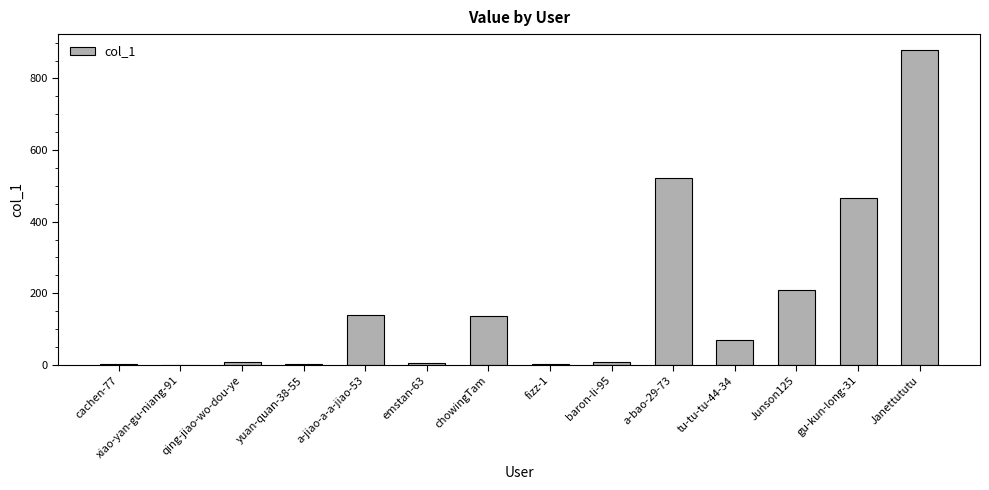

At which label is the value closest to 440?

gu-kun-long-31